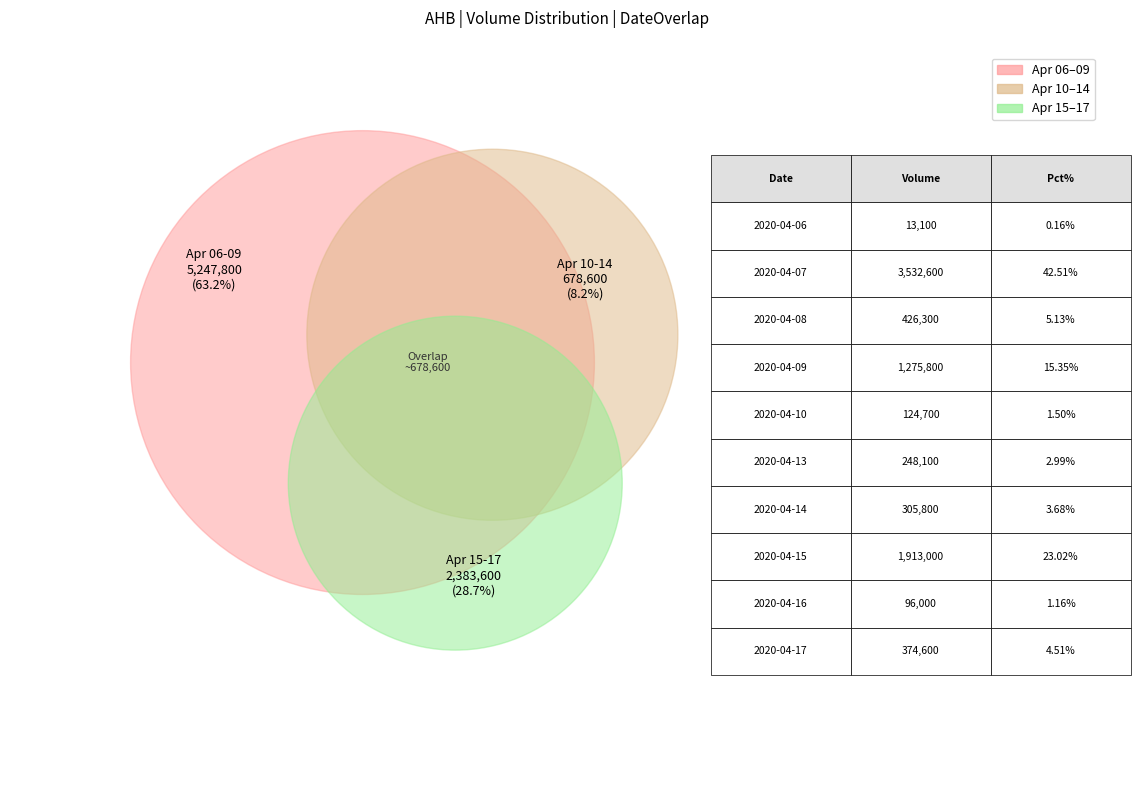

Is it true that 2020-04-07 is 56% of the pie?

False